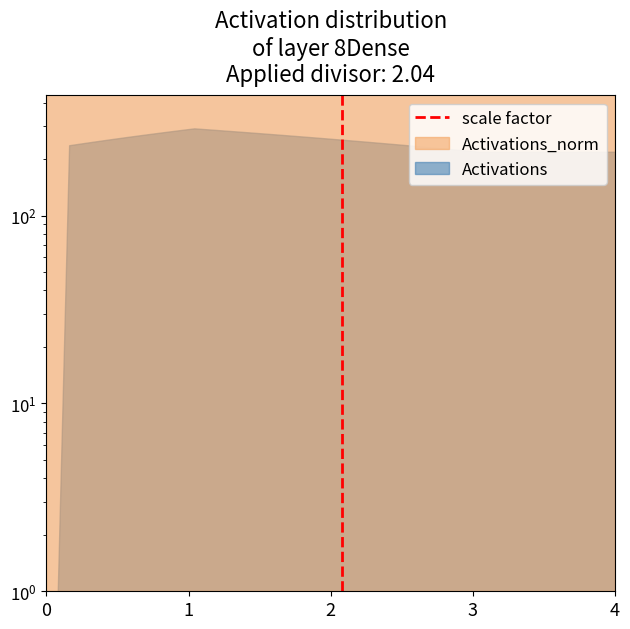

What is the difference between the values at 1 and 0?

1